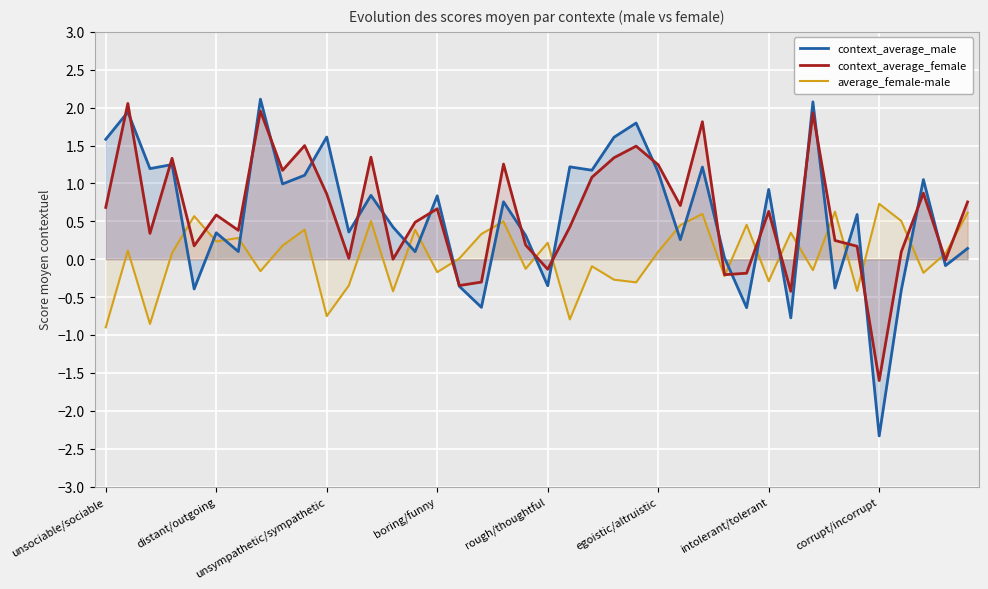

What is the difference between the highest and lowest values at unsociable/sociable?

2.5